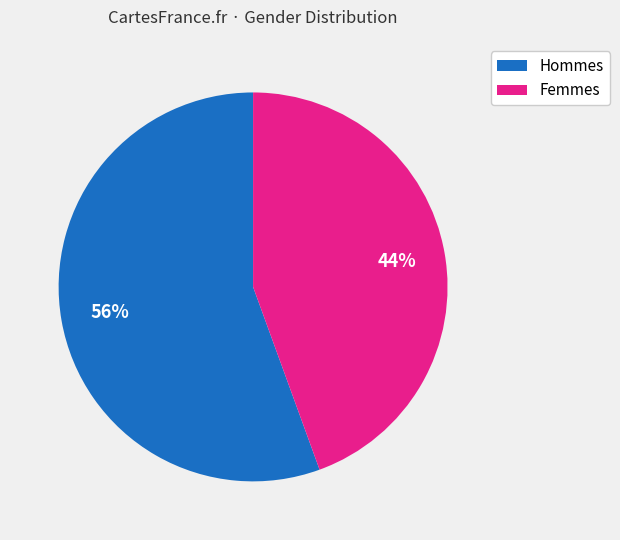

Between Femmes and Hommes, which is larger?

Hommes